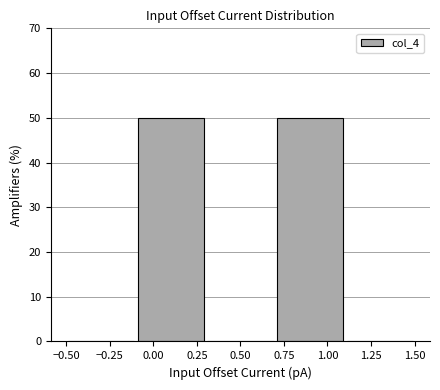

What is the height of the bar covering -0.1 to 0.3 on the x-axis? The values are not printed on the chart, so give them approximately, as read against the axis.

50